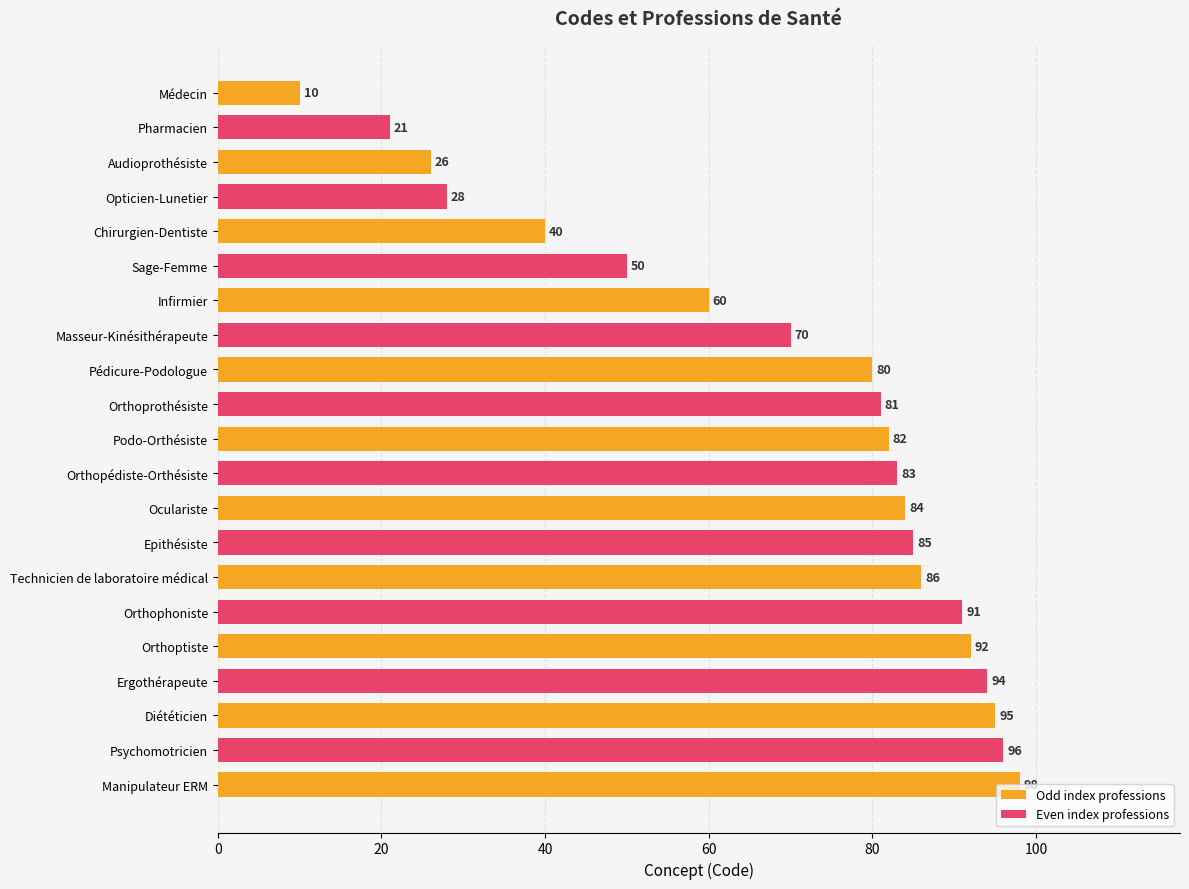

Reading right to left, extract all data points from this chart.

Manipulateur ERM=98	Psychomotricien=96	Diététicien=95	Ergothérapeute=94	Orthoptiste=92	Orthophoniste=91	Technicien de laboratoire médical=86	Epithésiste=85	Oculariste=84	Orthopédiste-Orthésiste=83	Podo-Orthésiste=82	Orthoprothésiste=81	Pédicure-Podologue=80	Masseur-Kinésithérapeute=70	Infirmier=60	Sage-Femme=50	Chirurgien-Dentiste=40	Opticien-Lunetier=28	Audioprothésiste=26	Pharmacien=21	Médecin=10